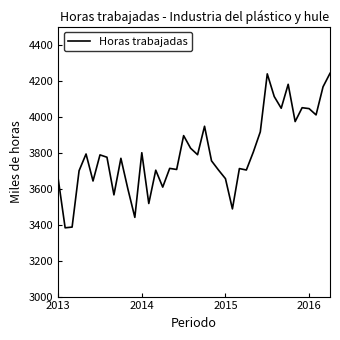

What is the maximum value shown in the chart?

4240